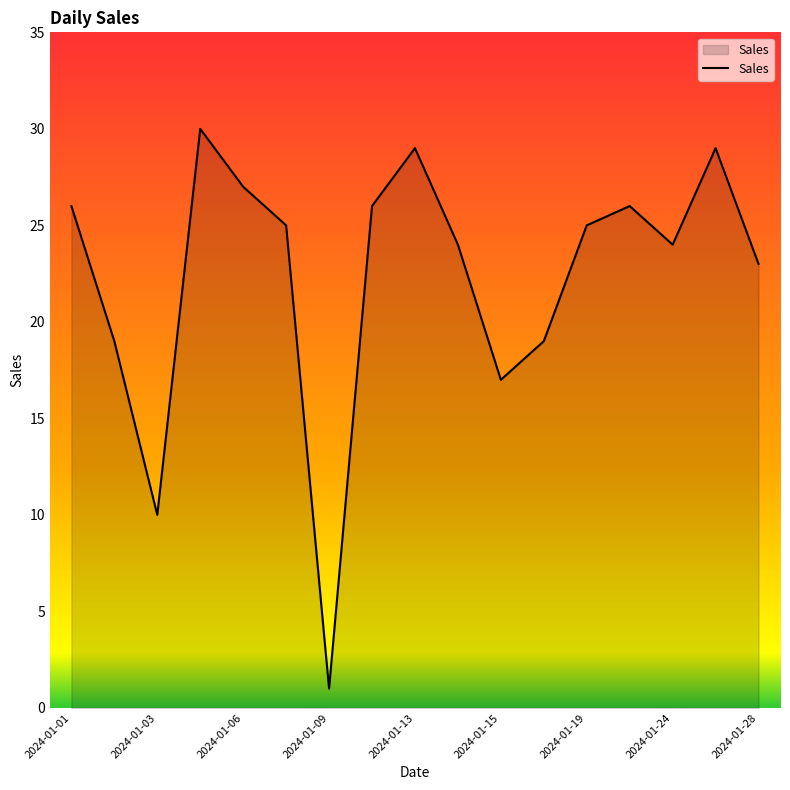

How many interior local peaks (higher than both neighbors) does the data have?

4